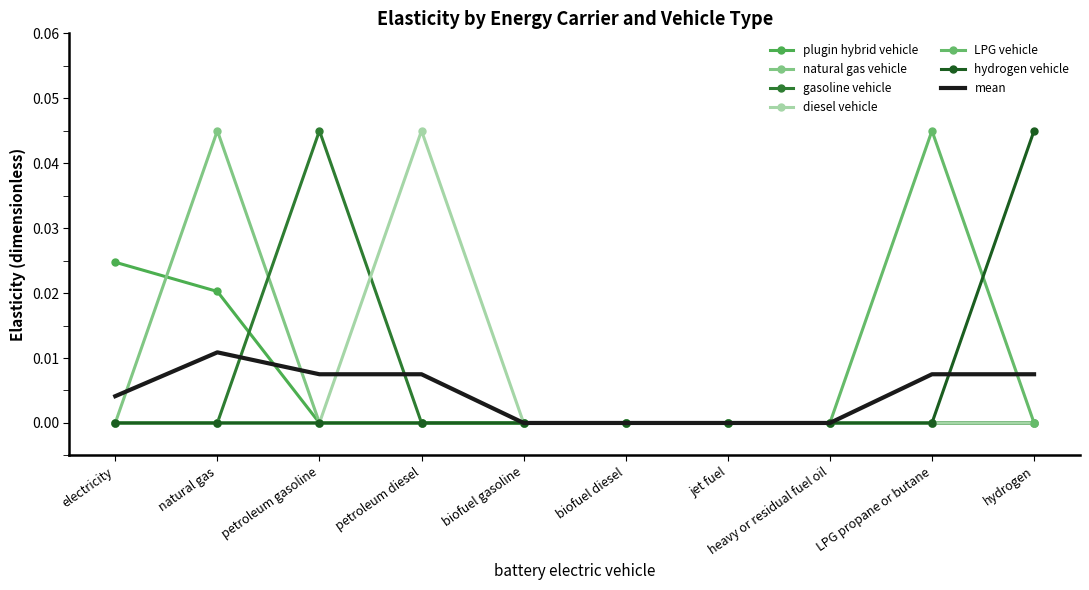

How many data points in diesel vehicle are above 0?

1